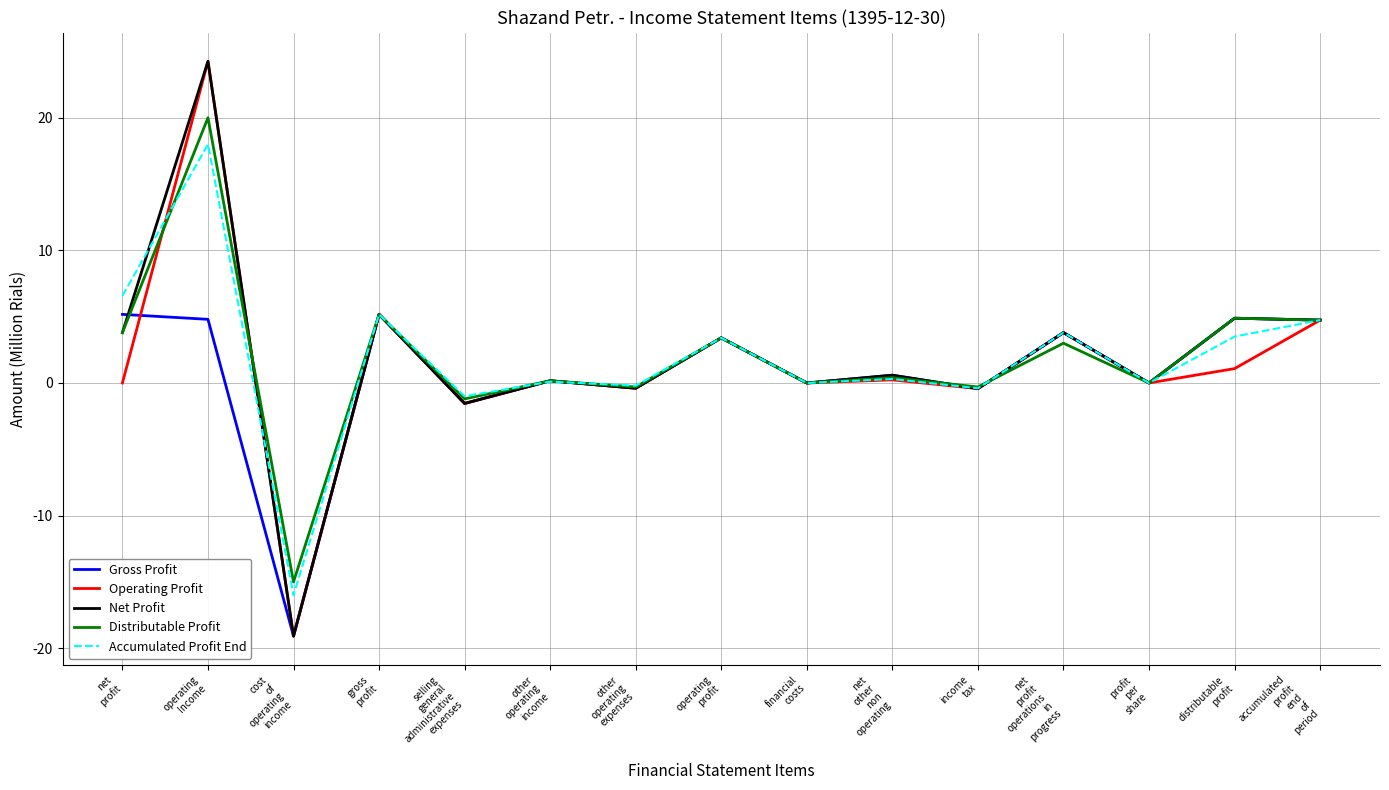

What are all the series names shown in the legend?

Gross Profit, Operating Profit, Net Profit, Distributable Profit, Accumulated Profit End